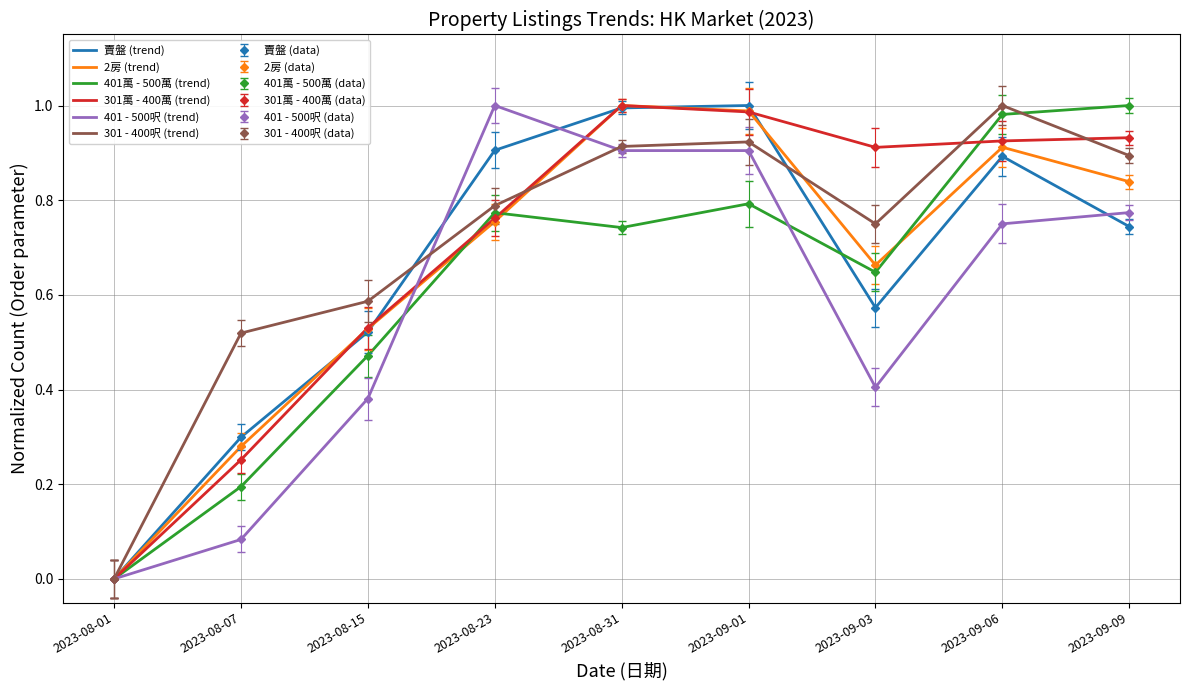

At 2023-08-07, list the series in order from largest to smallest.

301 - 400呎 (trend), 賣盤 (trend), 2房 (trend), 301萬 - 400萬 (trend), 401萬 - 500萬 (trend), 401 - 500呎 (trend)